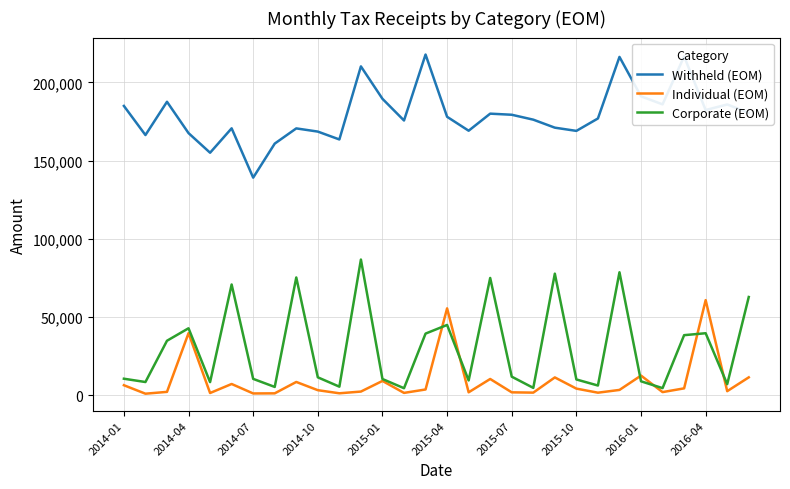

What is the highest value of the Withheld (EOM) series?

217862